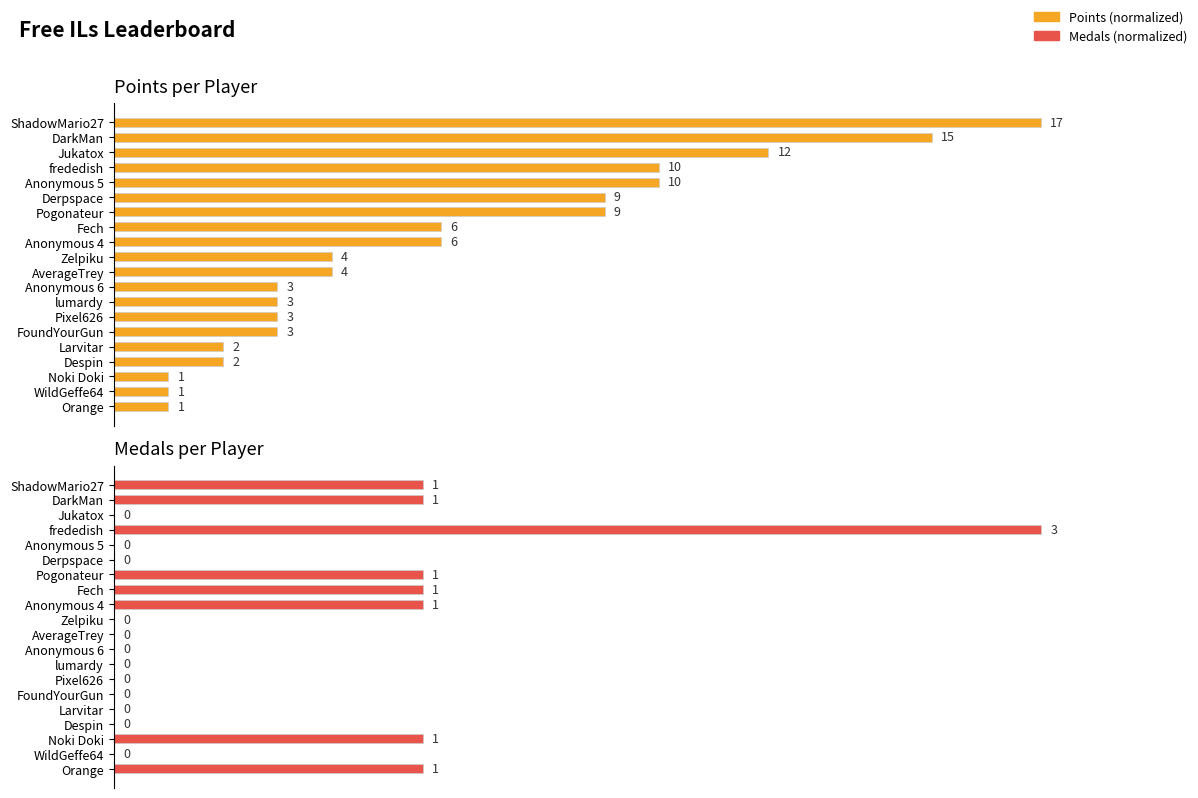

Reading left to right, transcribe all the data shown in this chart.

Points: 100.0	88.2	70.6	58.8	58.8	52.9	52.9	35.3	35.3	23.5	23.5	17.6	17.6	17.6	17.6	11.8	11.8	5.9	5.9	5.9
Medals: 33.3	33.3	0.0	100.0	0.0	0.0	33.3	33.3	33.3	0.0	0.0	0.0	0.0	0.0	0.0	0.0	0.0	33.3	0.0	33.3